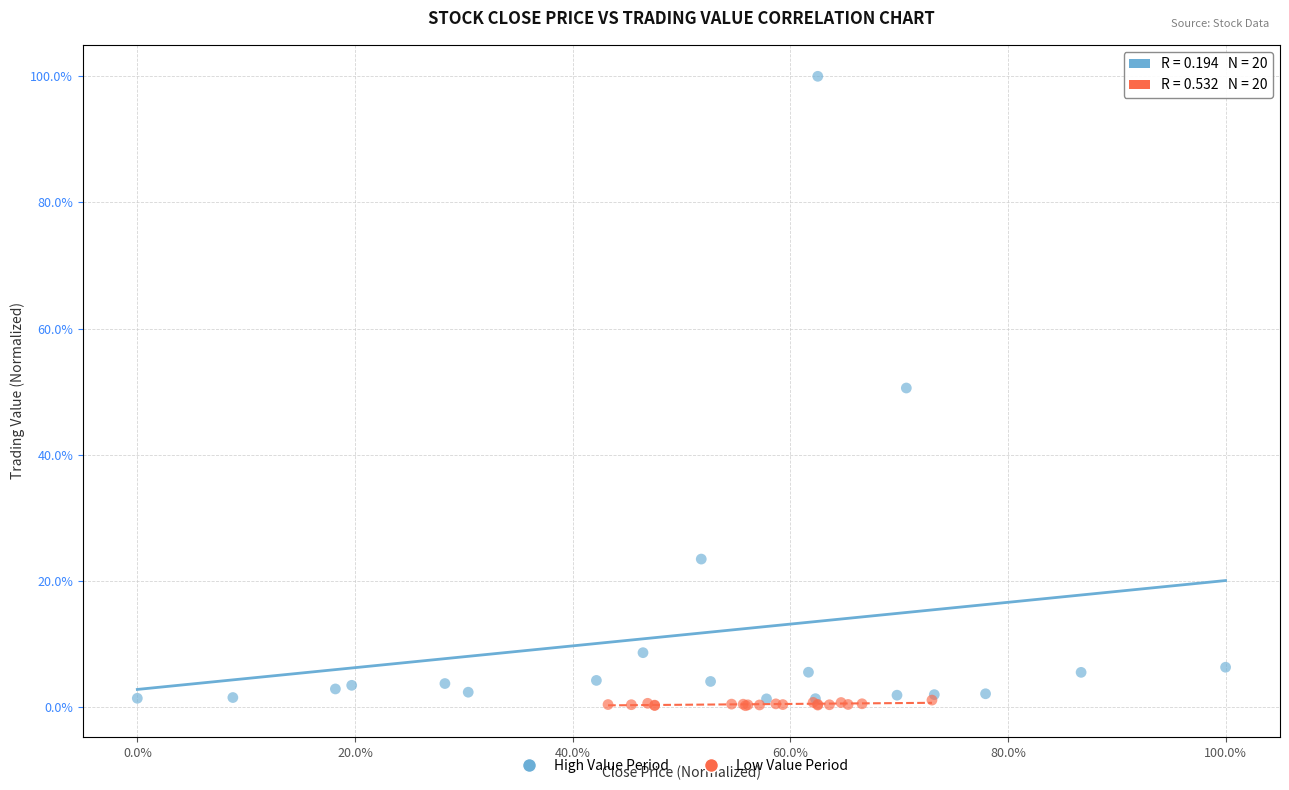

What are all the series names shown in the legend?

High Value Period, Low Value Period